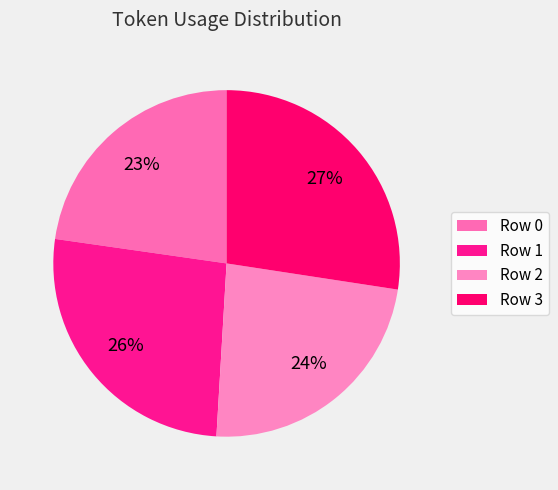

Which category has the smallest portion of the pie?

Row 0